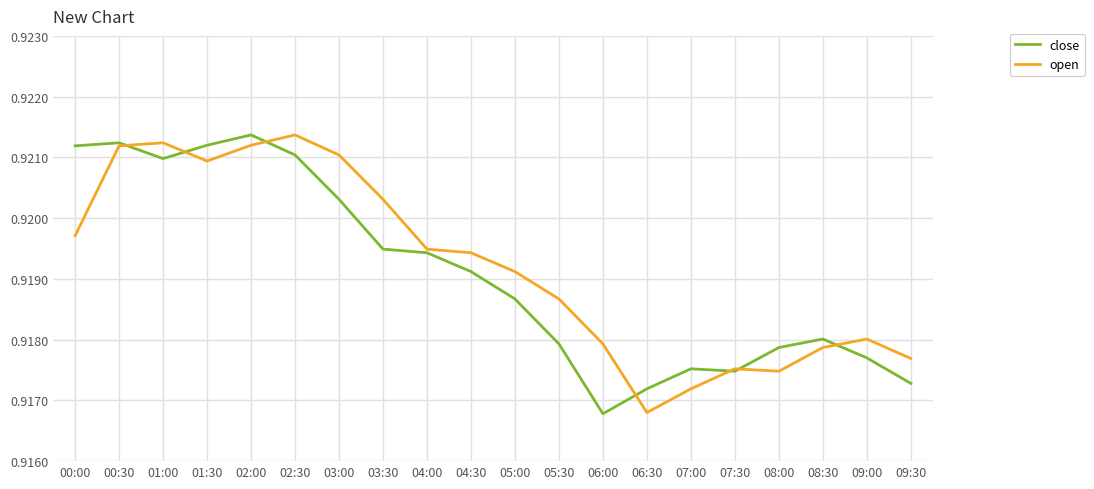

At how many categories does at least one series exceed 0?

20